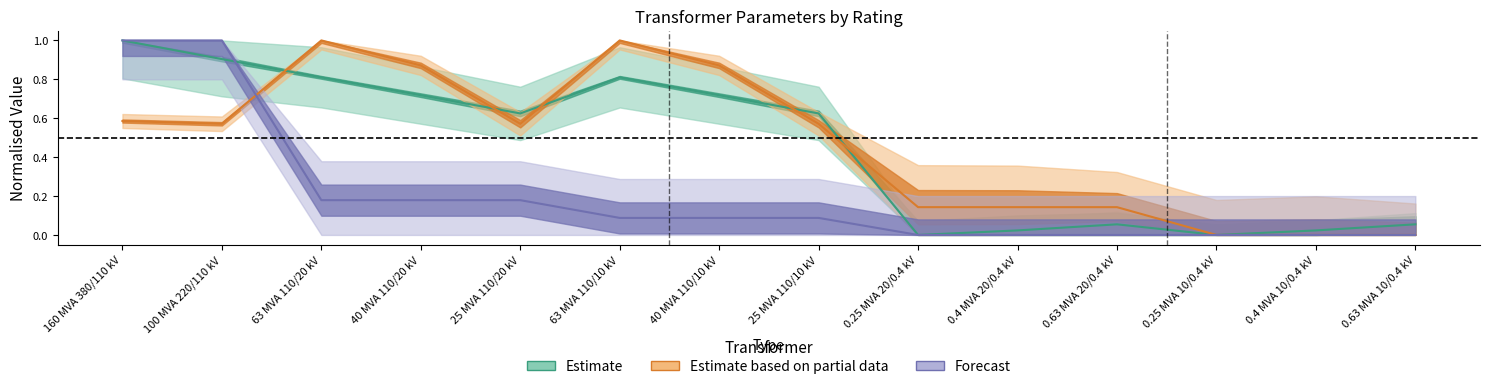

True or false: vn_lv_kv (norm) has more than 0 points higher than both neighbors.

False